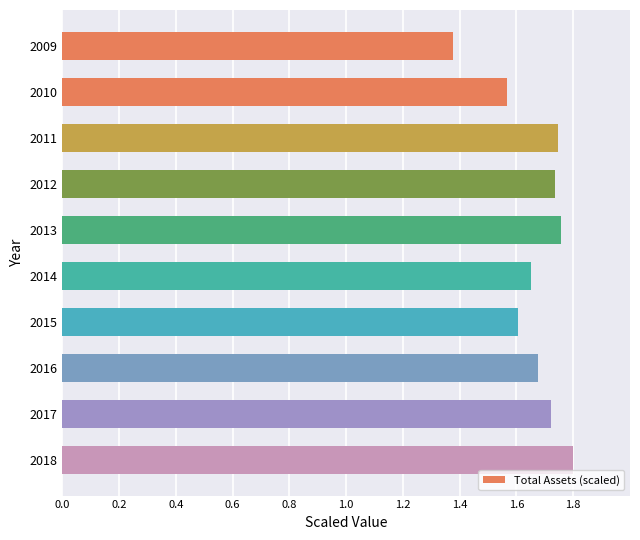

How many values are between 1 and 2?

10